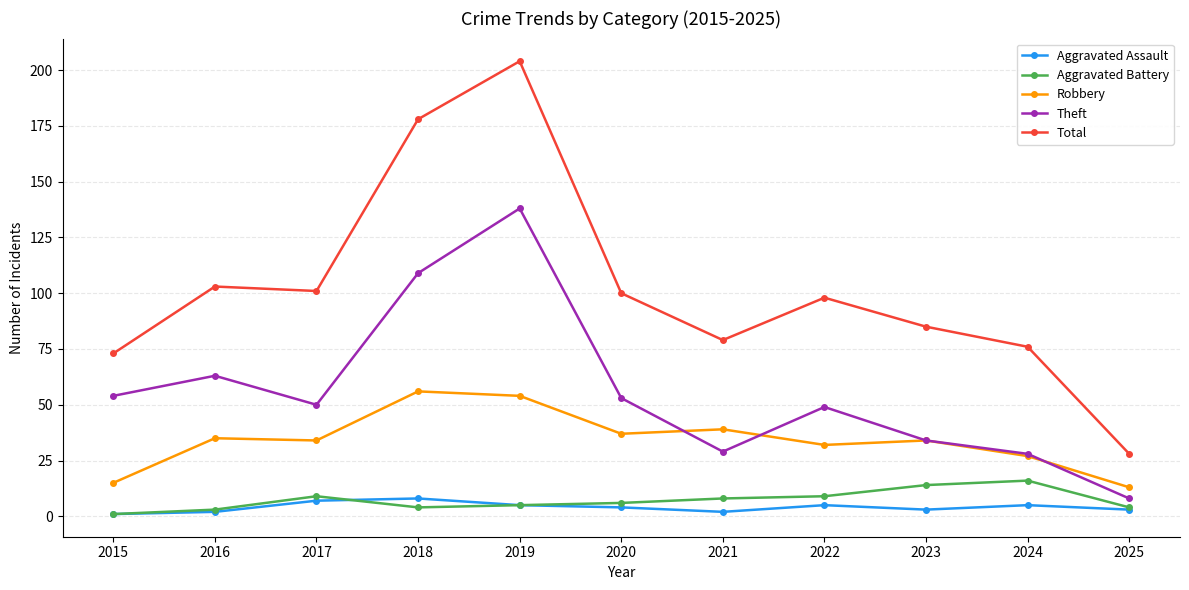

What is the value of the Aggravated Battery point at the 2nd from the left?

3